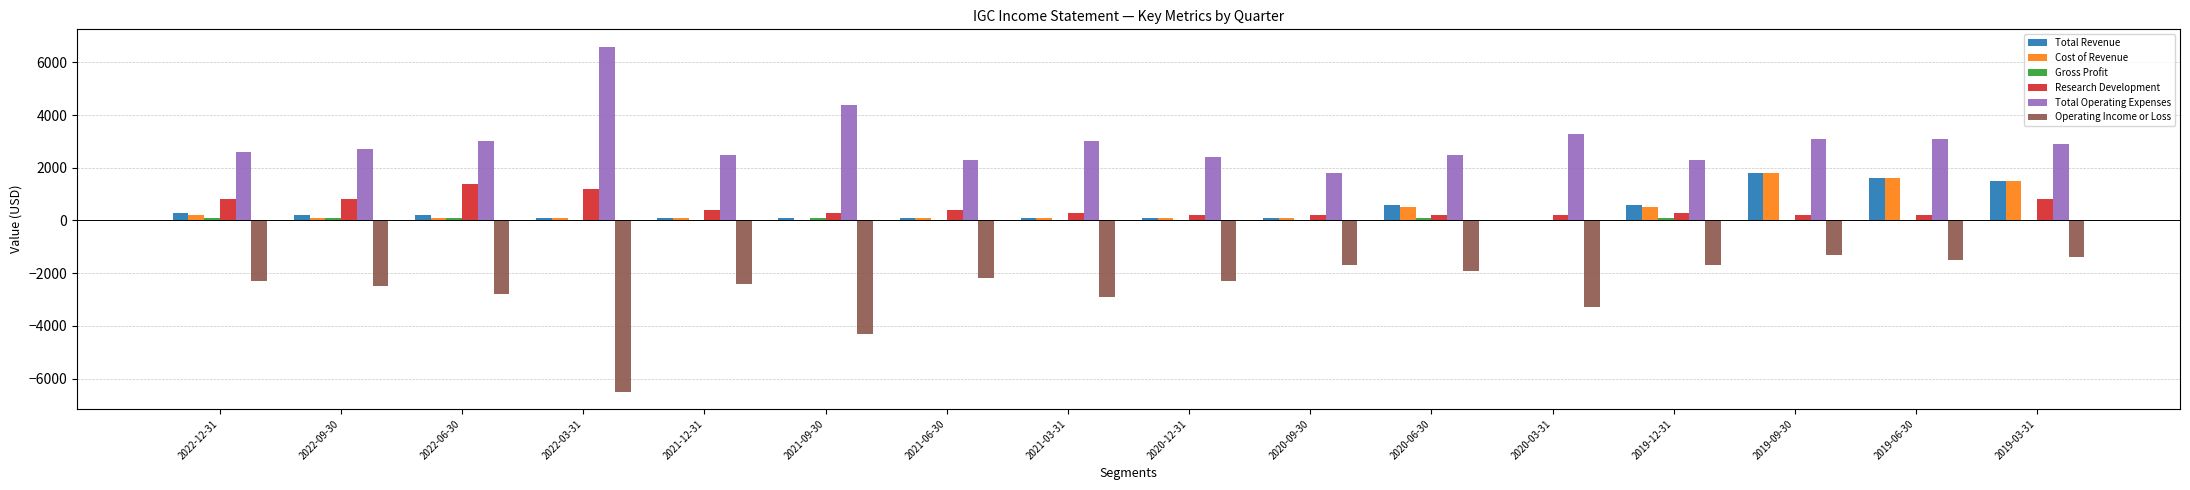

Is the value of Operating Income or Loss at 2019-09-30 greater than the value of Research Development at 2021-12-31?

No